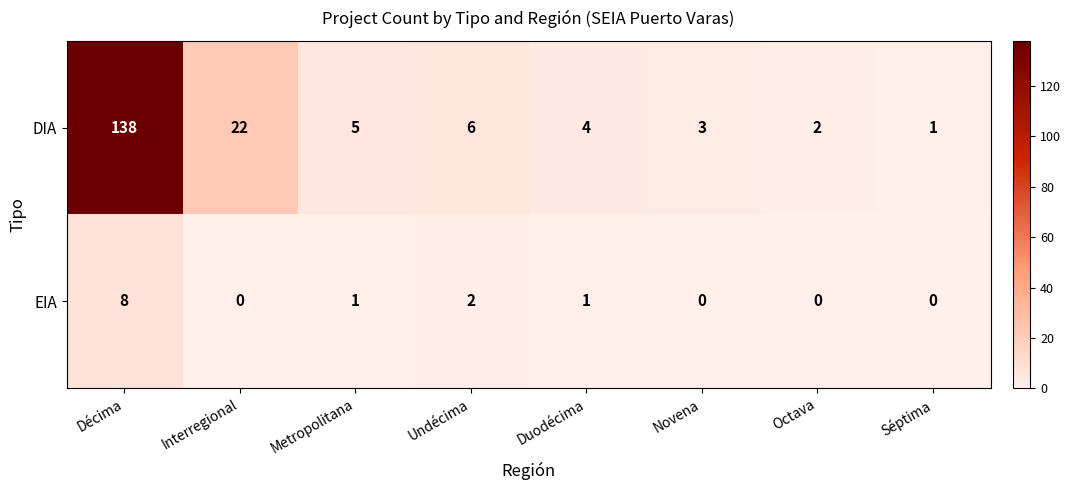

At which category is the sum across all series the highest?

Décima